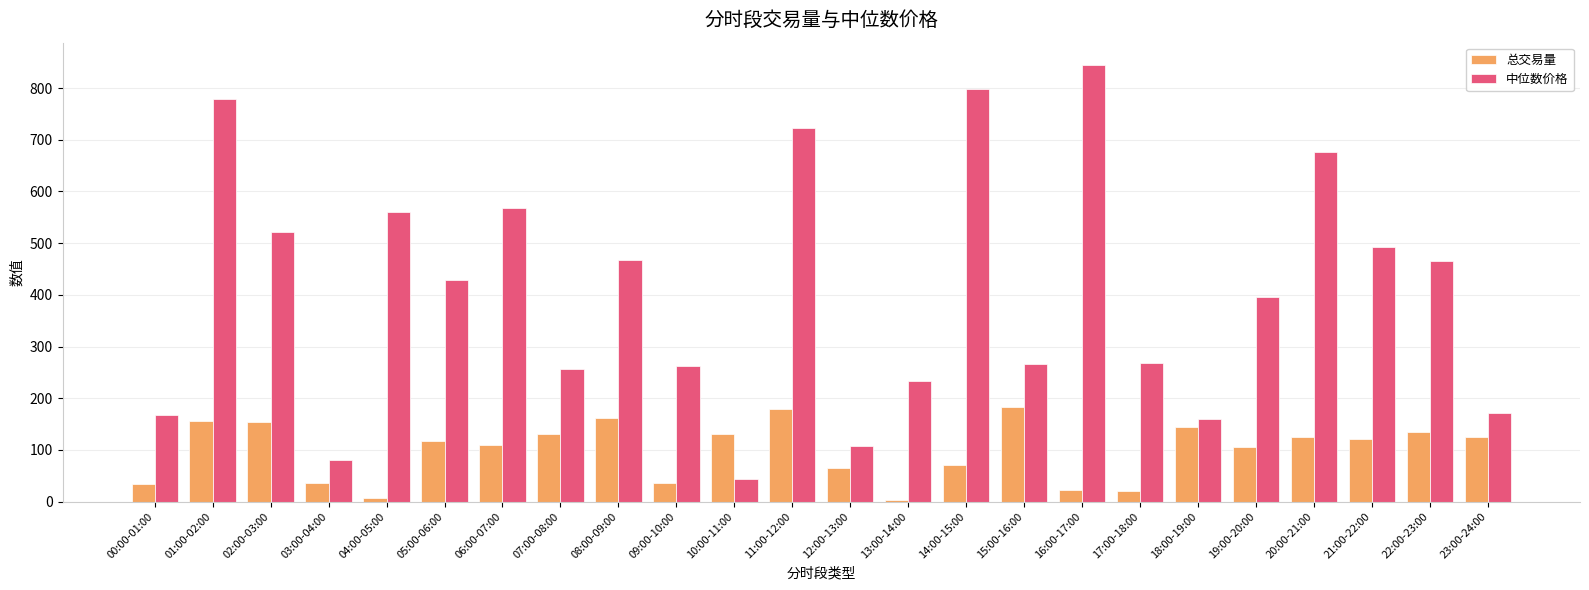

What is the sum of the 总交易量 values at 13:00-14:00 and 23:00-24:00?

127.4